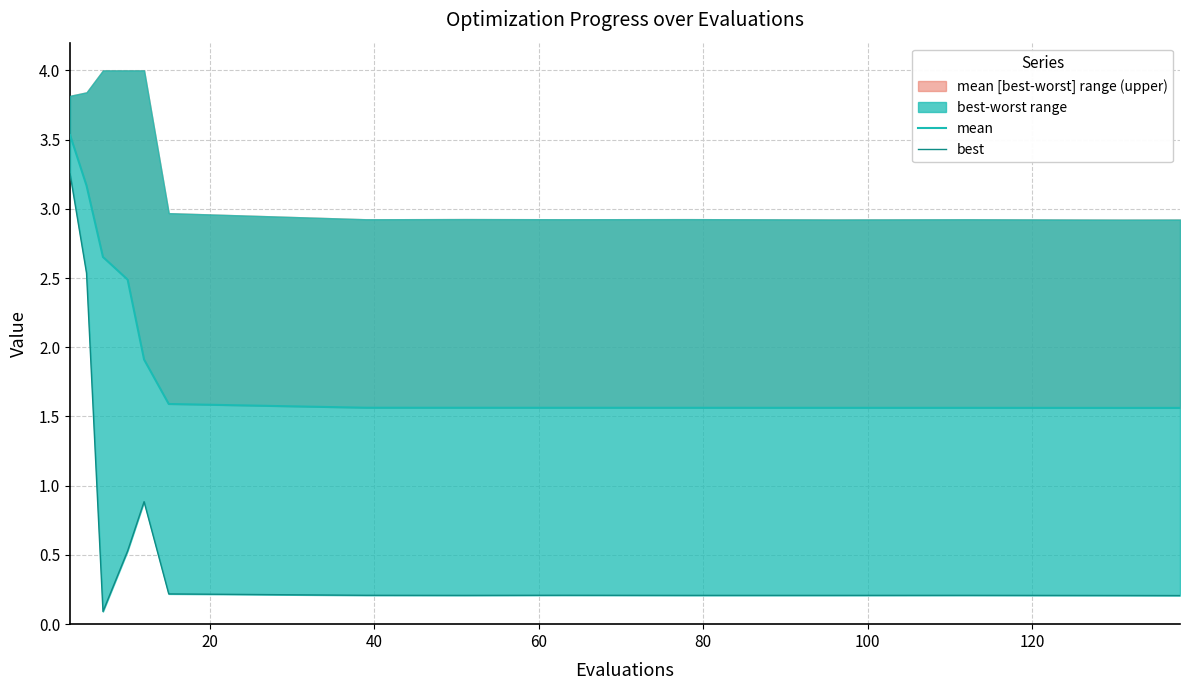

True or false: mean and best intersect in this chart.

False